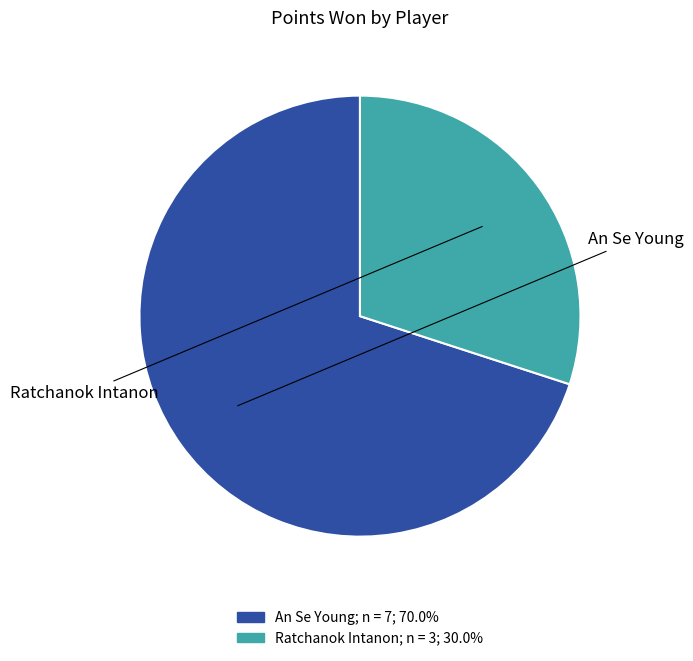

Is there a majority slice in this chart?

Yes